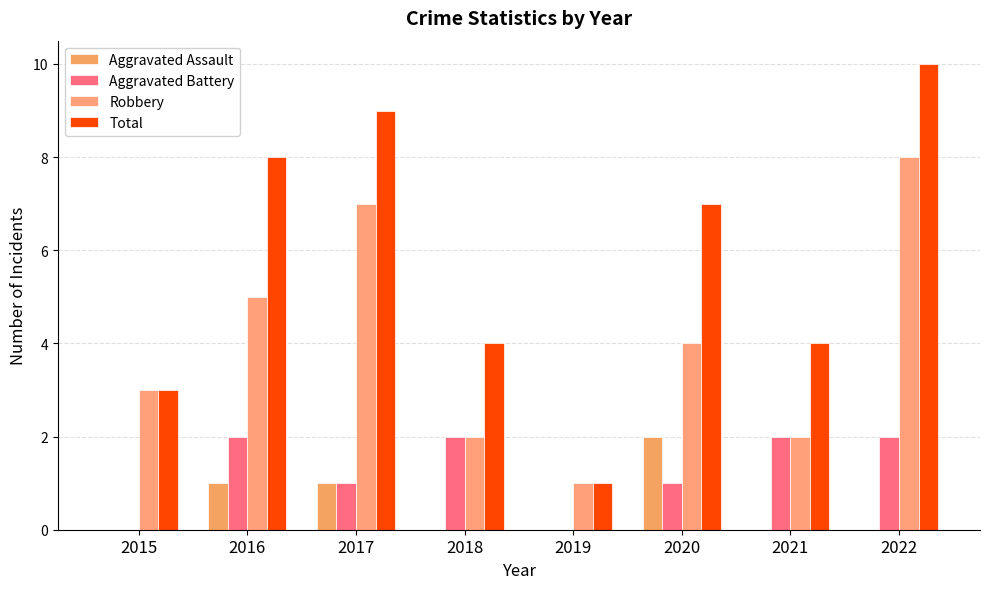

What is the average value of the Aggravated Battery series?

1